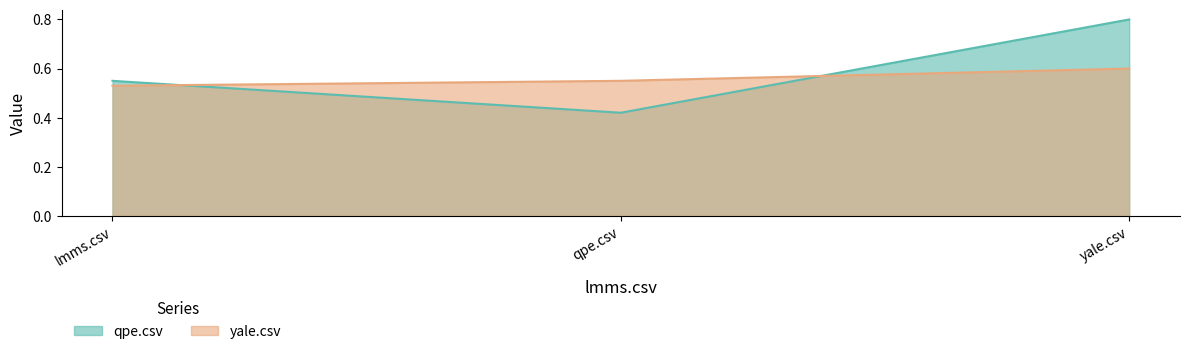

What is the label of the 3rd point from the right?

lmms.csv